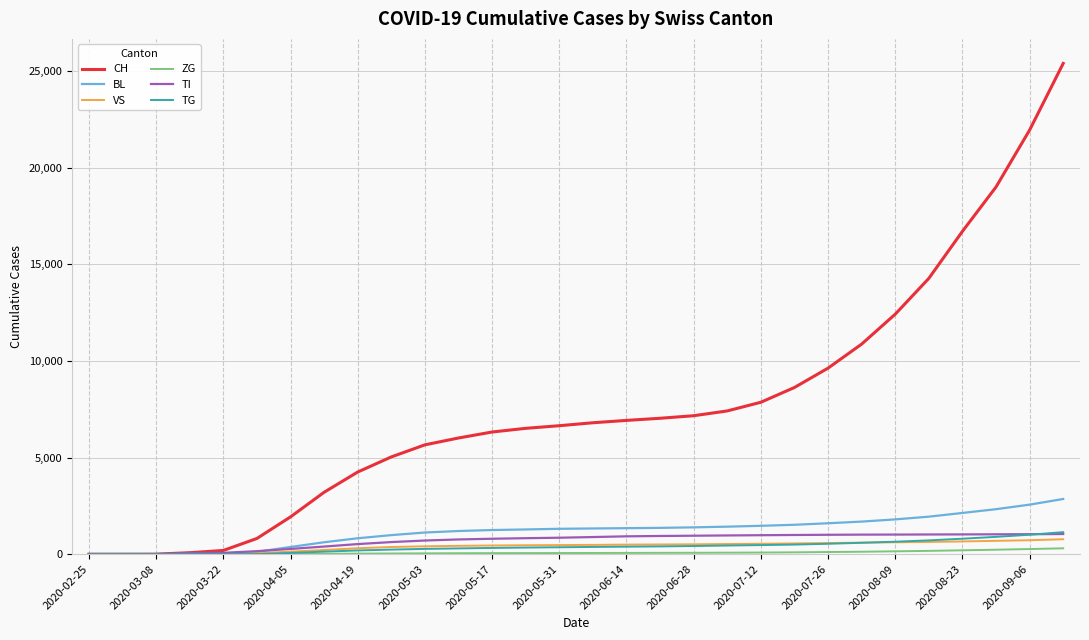

Which series has the largest range (max minus min)?

CH